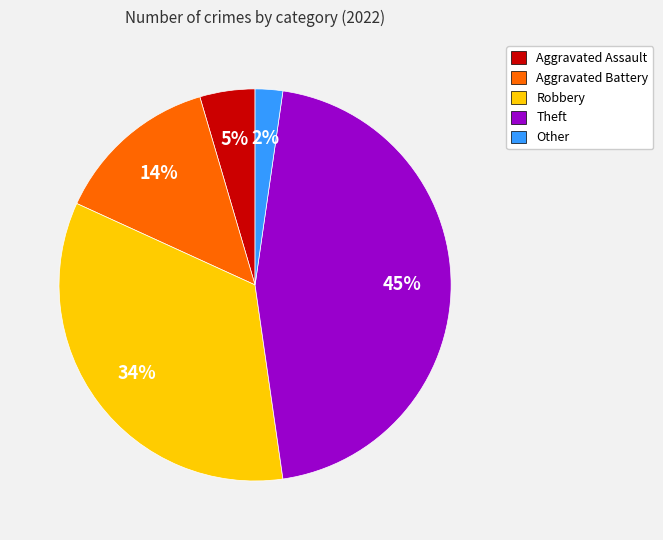

What is the largest slice in the pie chart?

Theft